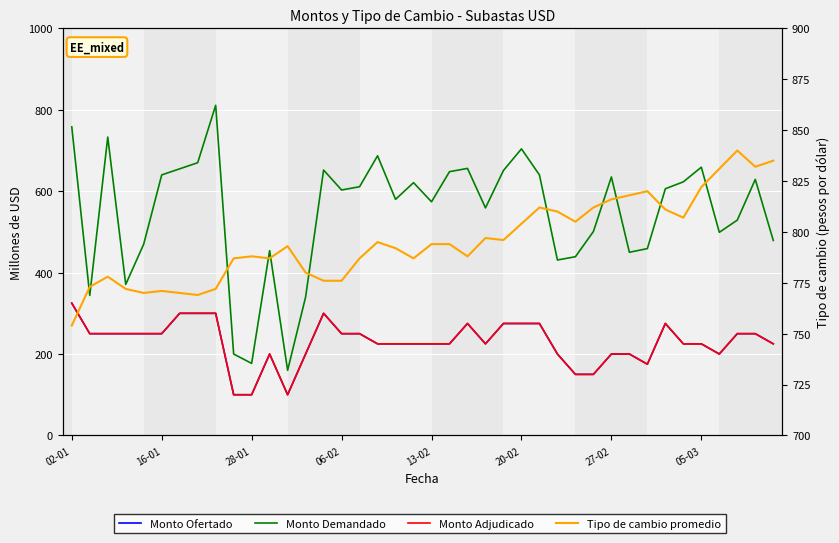

What is the difference between the maximum and second lowest values in the Tipo de cambio promedio series?

71